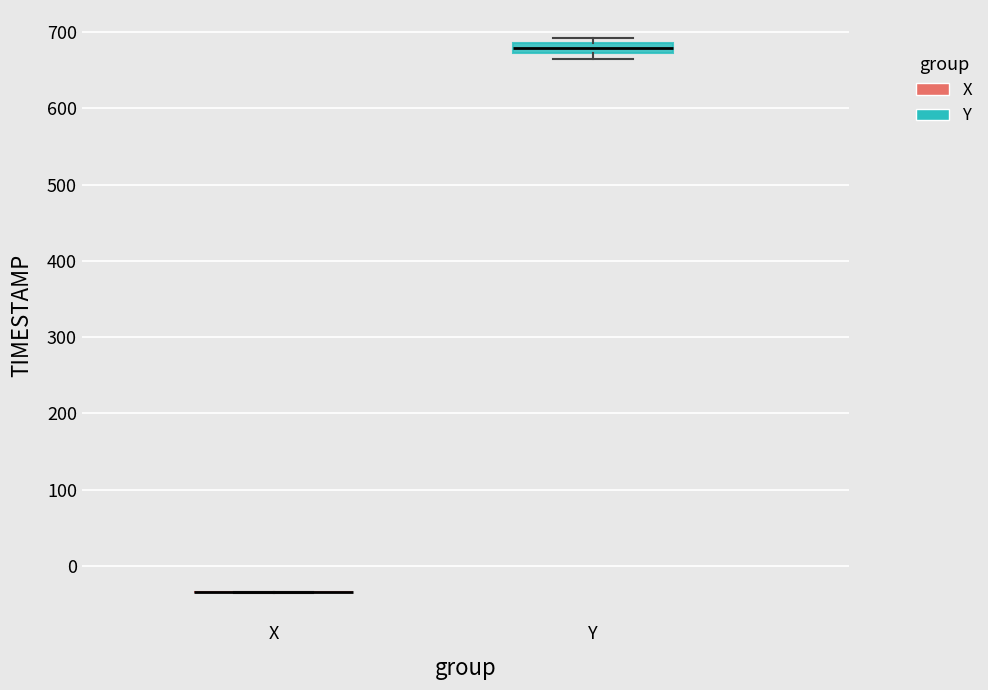

Comparing the boxes themselves (not the whiskers), which one is the tallest?

Y